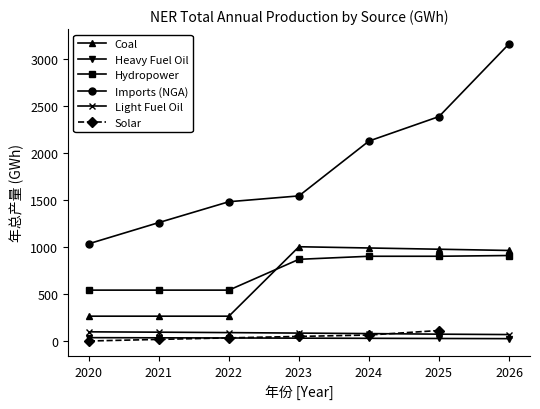

What is the total value across all series at 2024?

4186.9